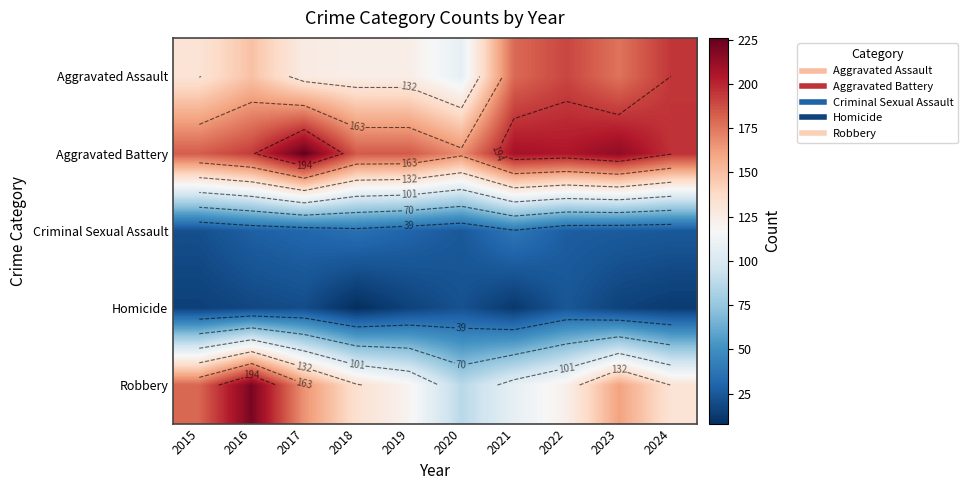

Between 2019 and 2017, which is larger?

2017